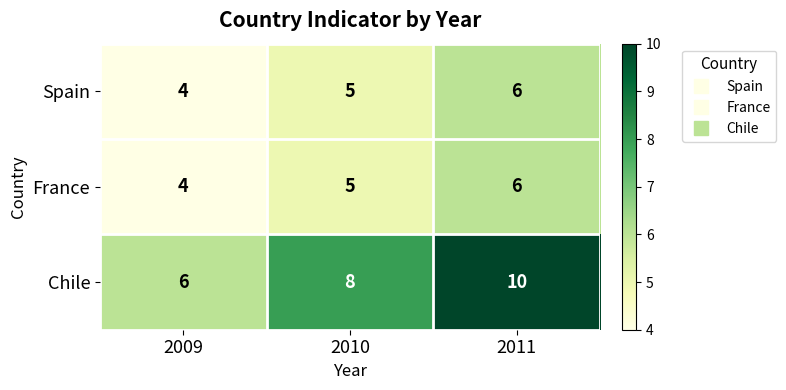

Is it true that France equals 6 at 2011?

True